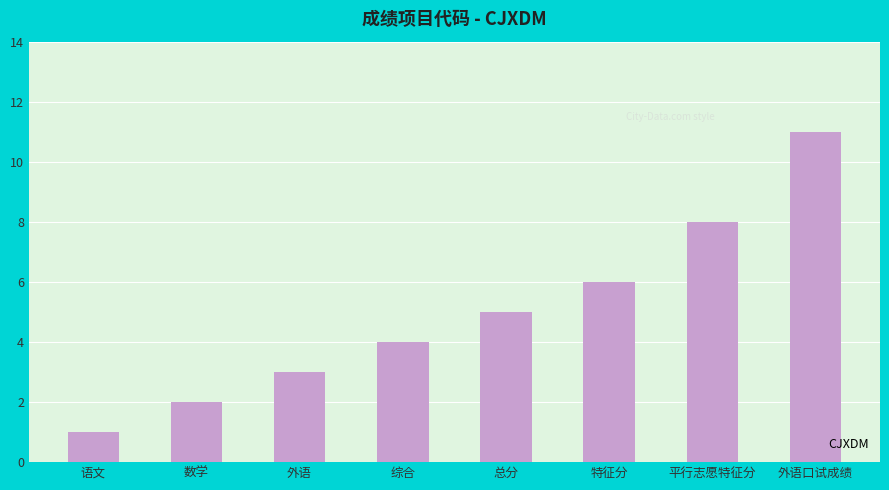

What is the label of the 6th bar from the left?

特征分